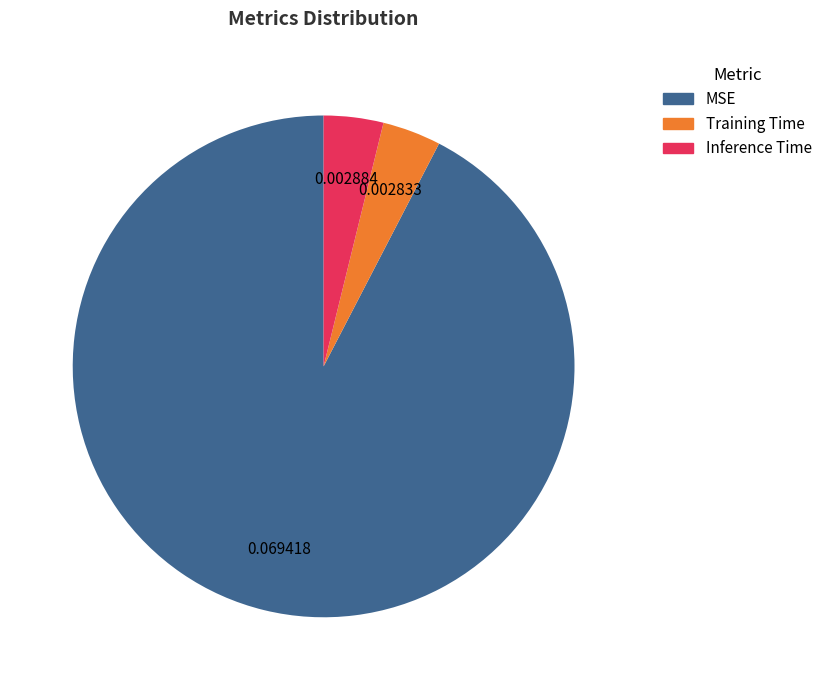

Which slice is the largest?

MSE